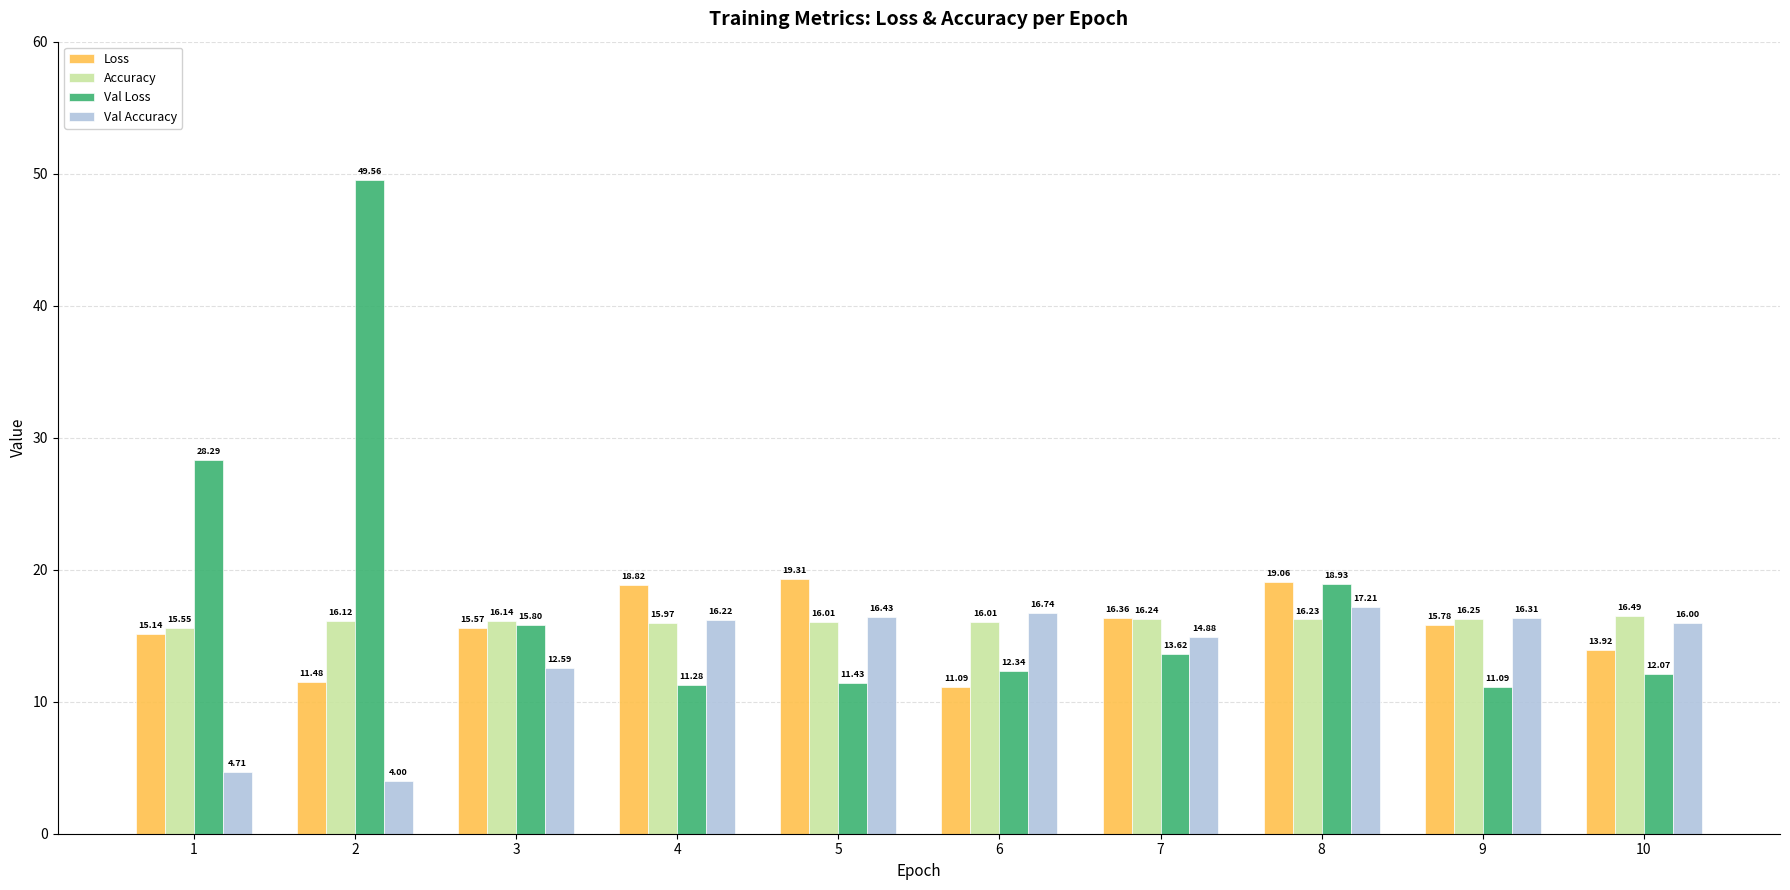

Which series has the largest range (max minus min)?

Val Loss